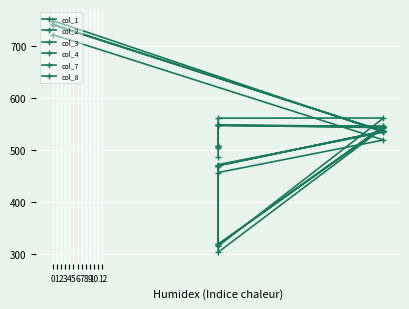

The value of col_7 at 6 is 842.0. True or false?

False